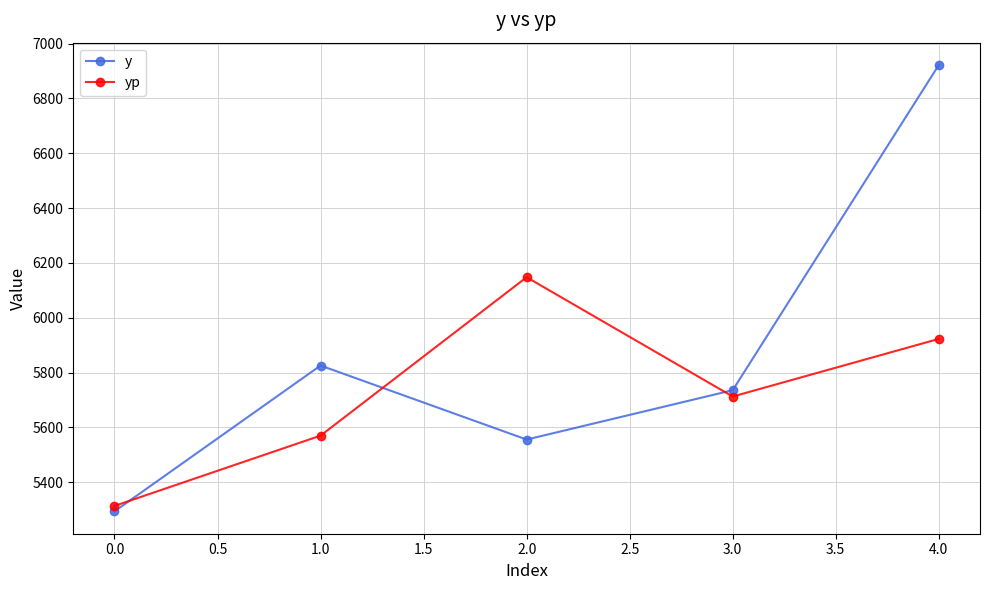

What is the difference between the second highest and minimum values in the y series?

532.0